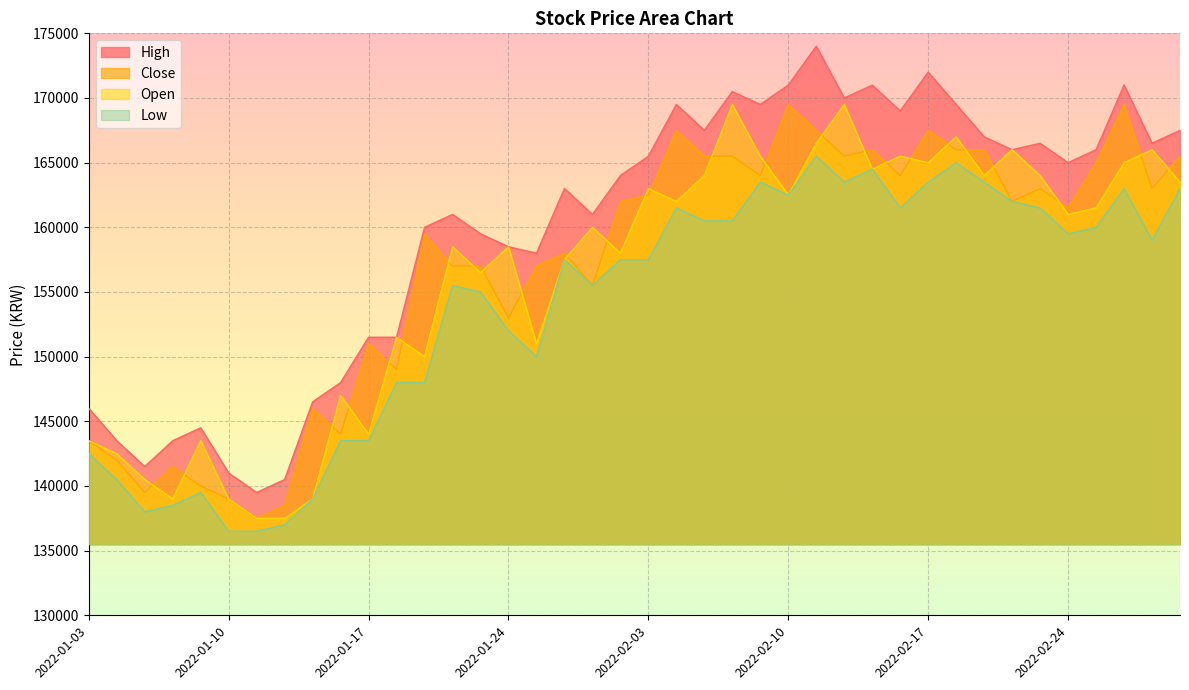

At which label does Close first exceed 162000?

2022-02-03